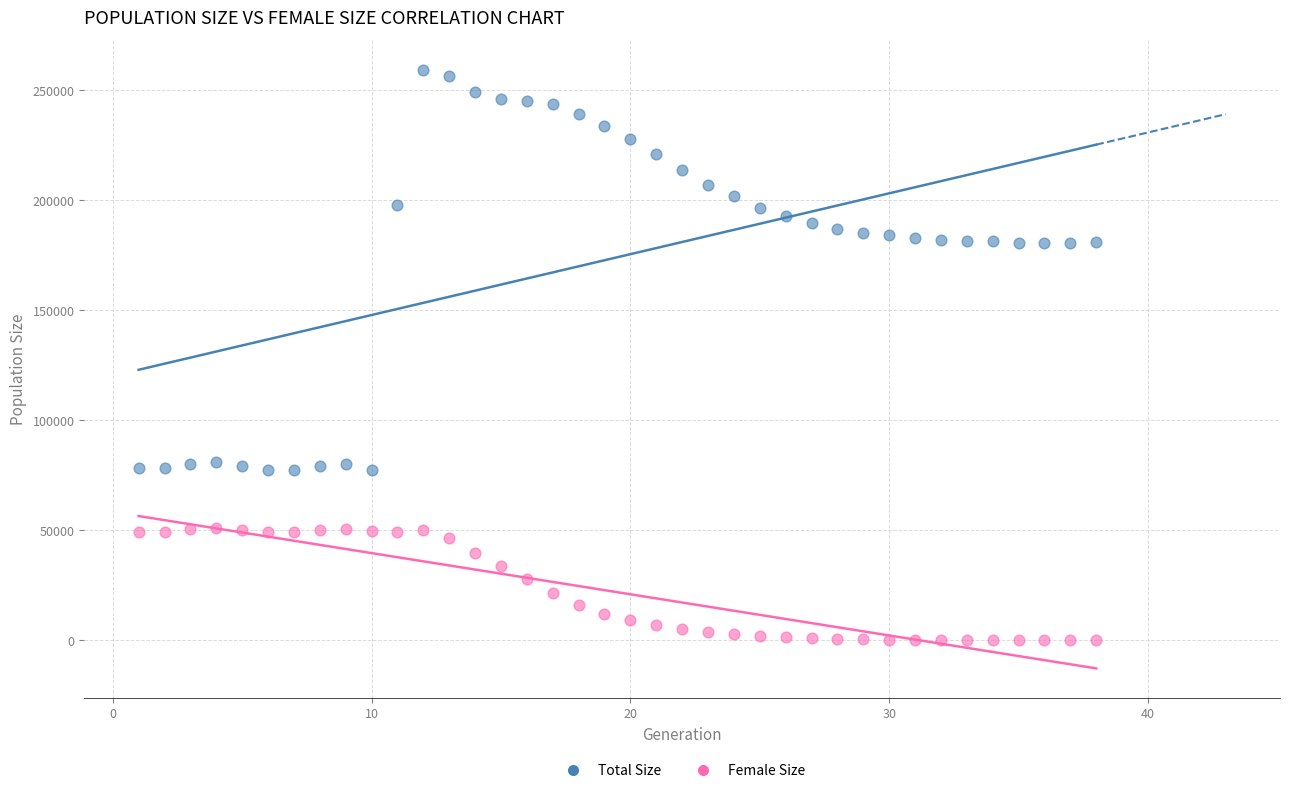

What are all the series names shown in the legend?

Total Size, Female Size